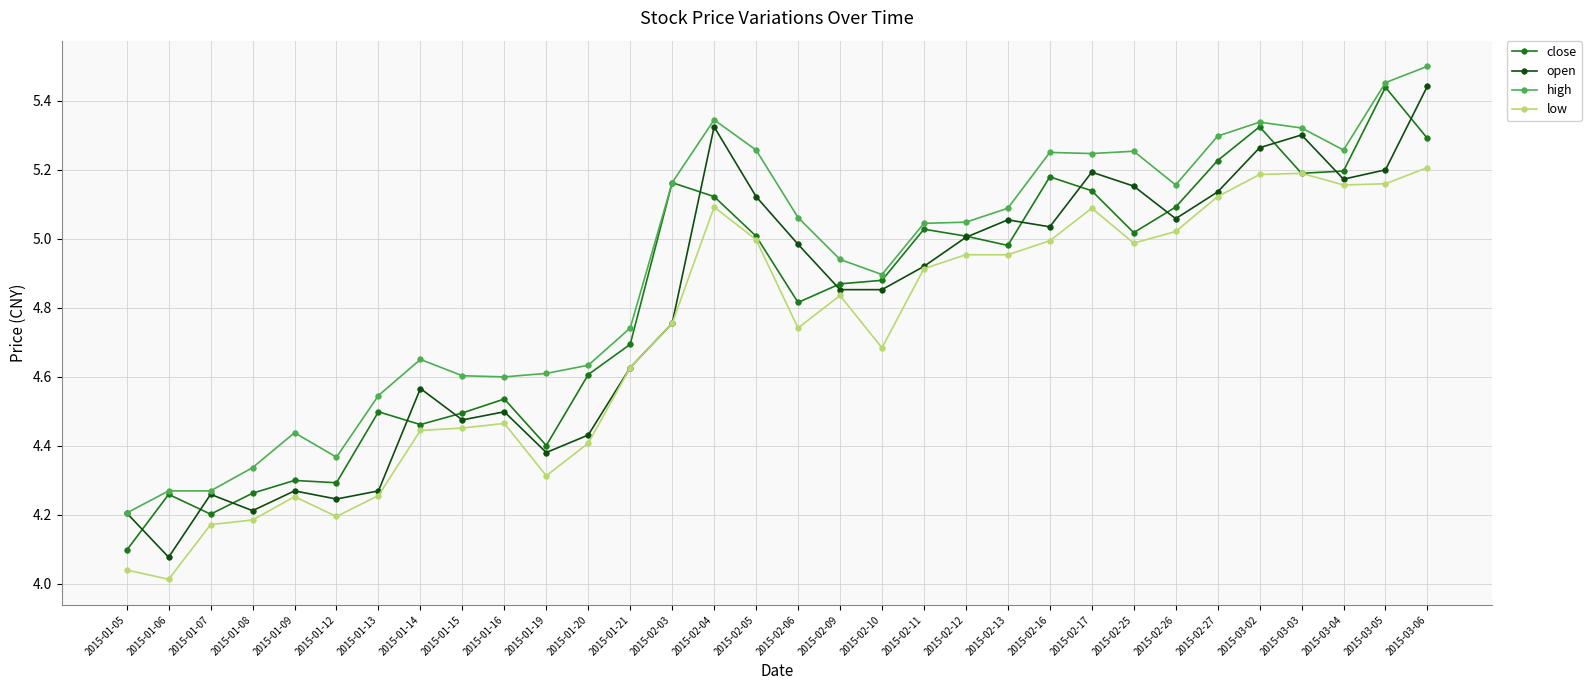

True or false: close has more than 2 points higher than both neighbors.

True